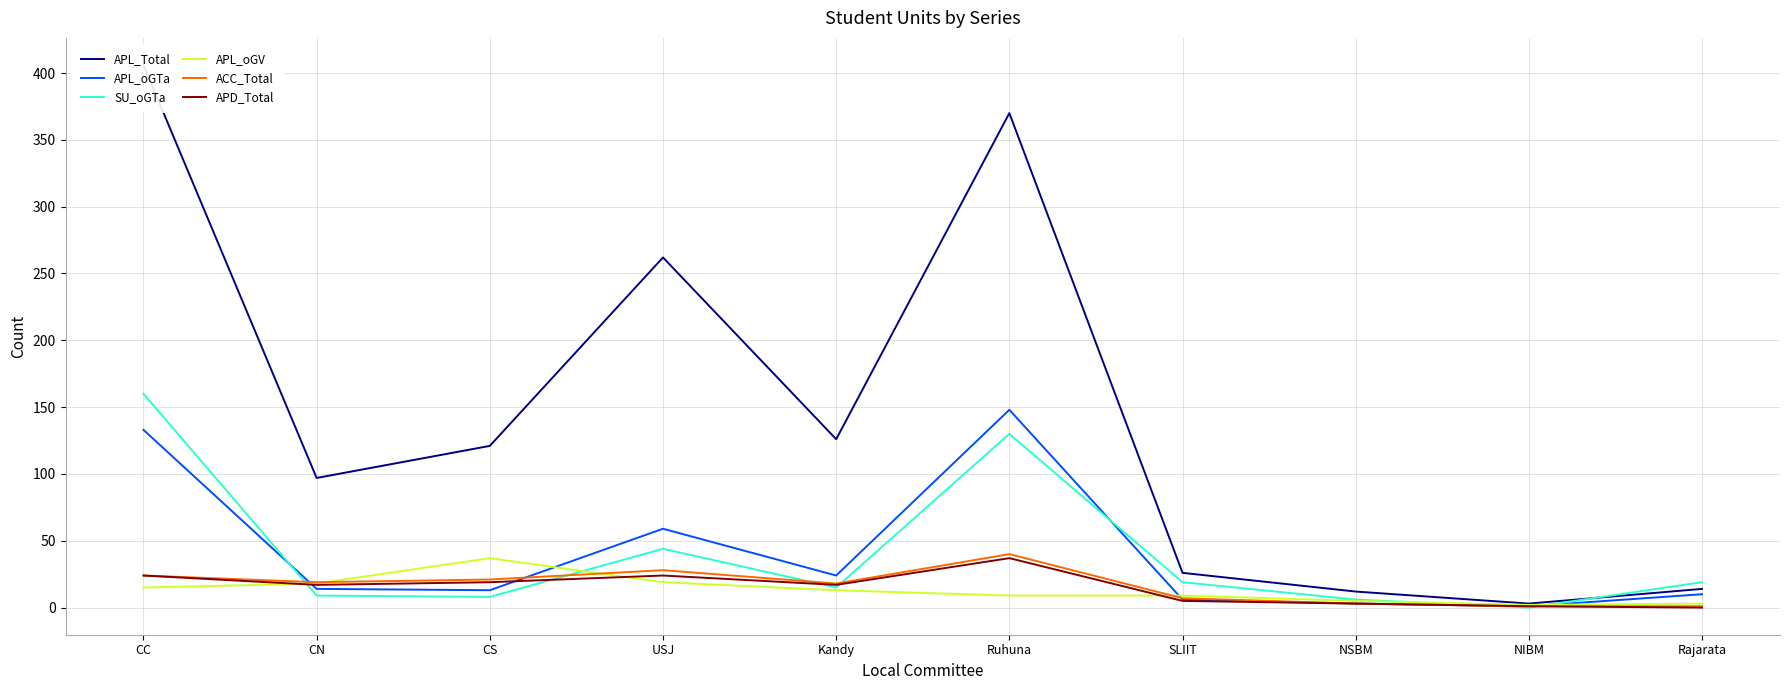

Reading left to right, list all the values displayed in this chart.

APL_Total: CC=406	CN=97	CS=121	USJ=262	Kandy=126	Ruhuna=370	SLIIT=26	NSBM=12	NIBM=3	Rajarata=14
APL_oGTa: CC=133	CN=14	CS=13	USJ=59	Kandy=24	Ruhuna=148	SLIIT=6	NSBM=3	NIBM=1	Rajarata=10
SU_oGTa: CC=160	CN=9	CS=8	USJ=44	Kandy=15	Ruhuna=130	SLIIT=19	NSBM=6	NIBM=0	Rajarata=19
APL_oGV: CC=15	CN=18	CS=37	USJ=19	Kandy=13	Ruhuna=9	SLIIT=9	NSBM=5	NIBM=2	Rajarata=3
ACC_Total: CC=24	CN=19	CS=21	USJ=28	Kandy=18	Ruhuna=40	SLIIT=7	NSBM=3	NIBM=1	Rajarata=1
APD_Total: CC=24	CN=17	CS=19	USJ=24	Kandy=17	Ruhuna=37	SLIIT=5	NSBM=3	NIBM=1	Rajarata=0